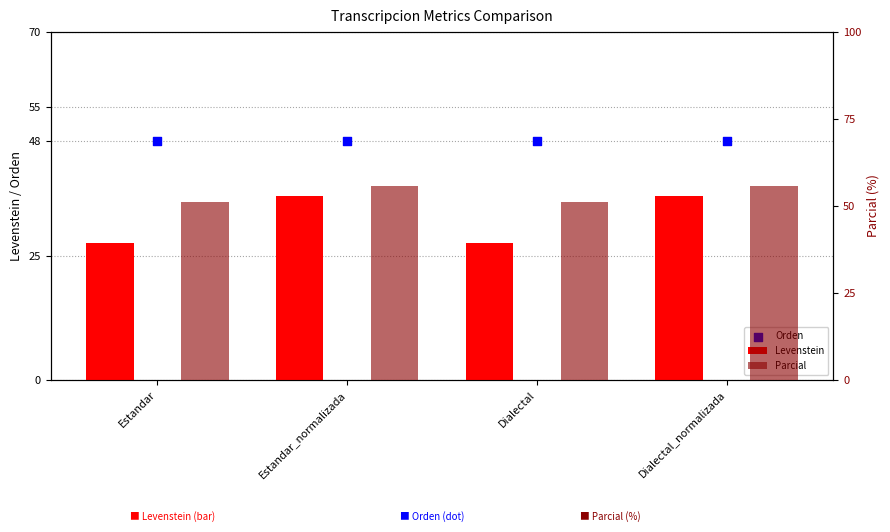

What are all the series names shown in the legend?

Levenstein, Orden, Parcial